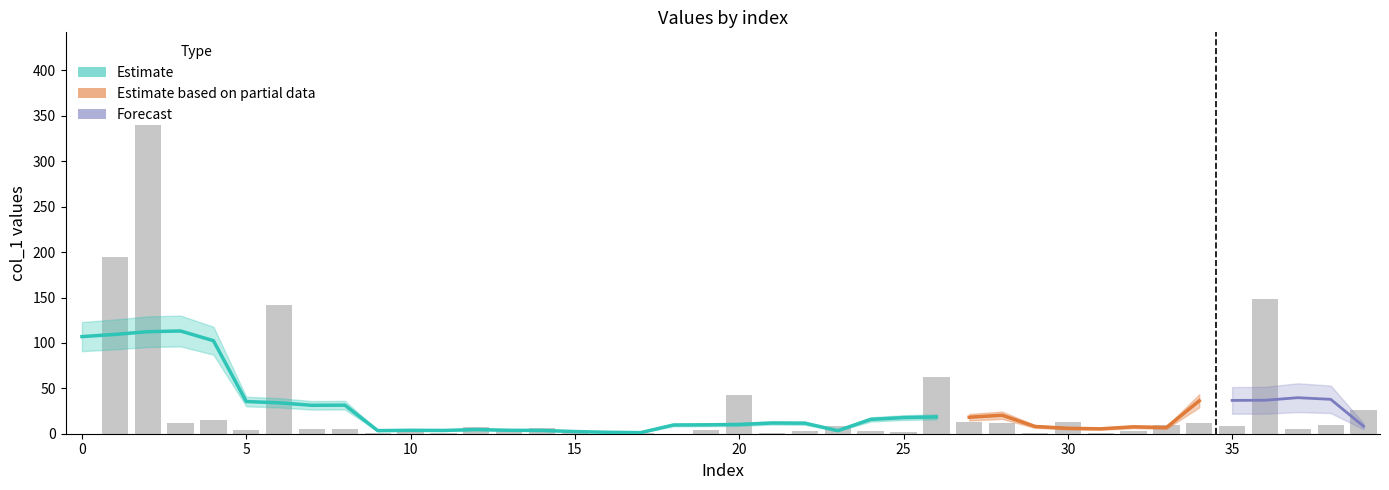

Between 18 and 24, which series saw the biggest shift?

col_1